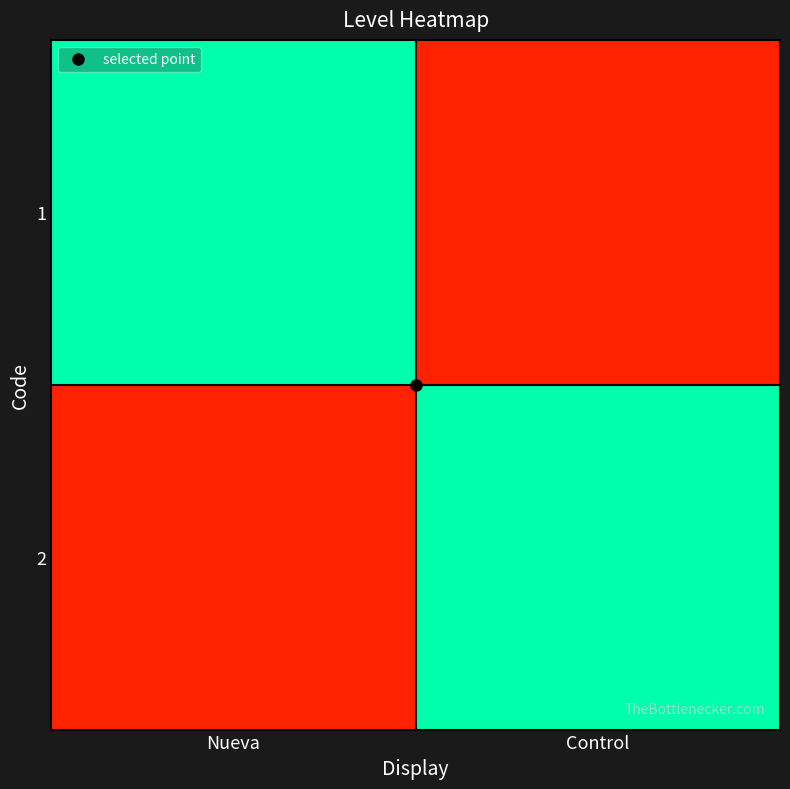

What is the difference between the highest and lowest values at Nueva?

1